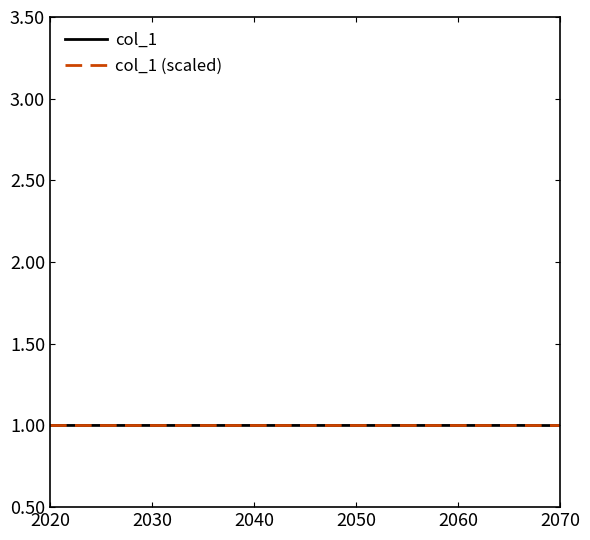

What is the smallest value displayed?

1.0